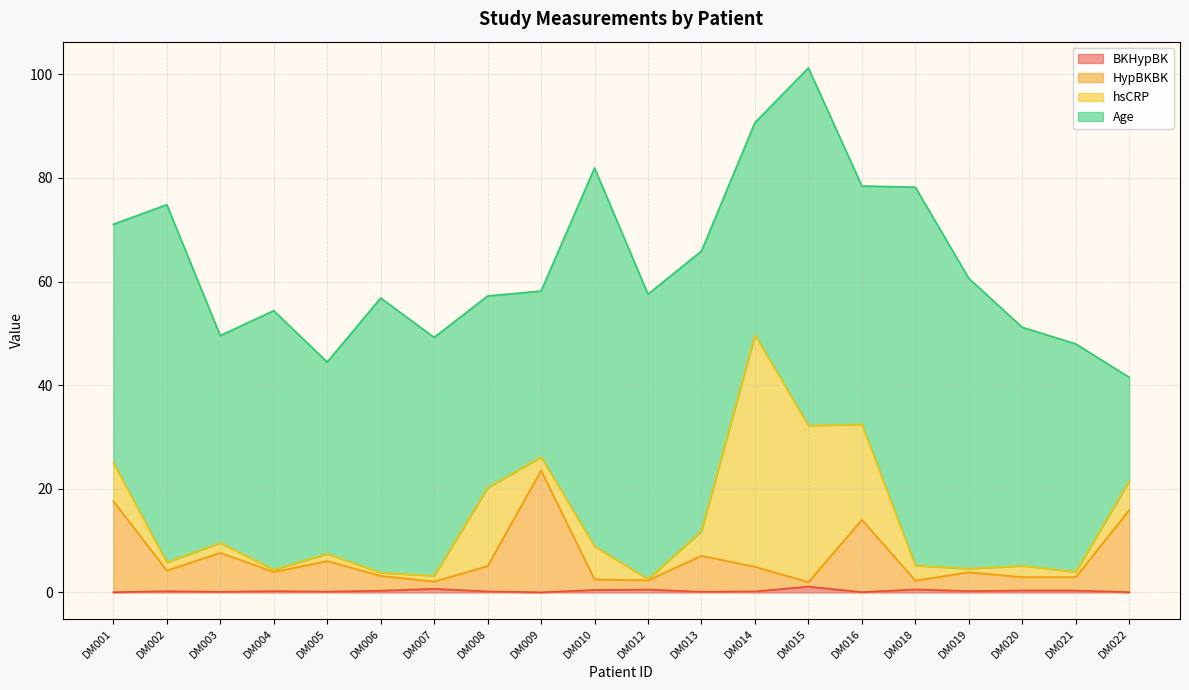

At which category is the sum across all series the highest?

DM015